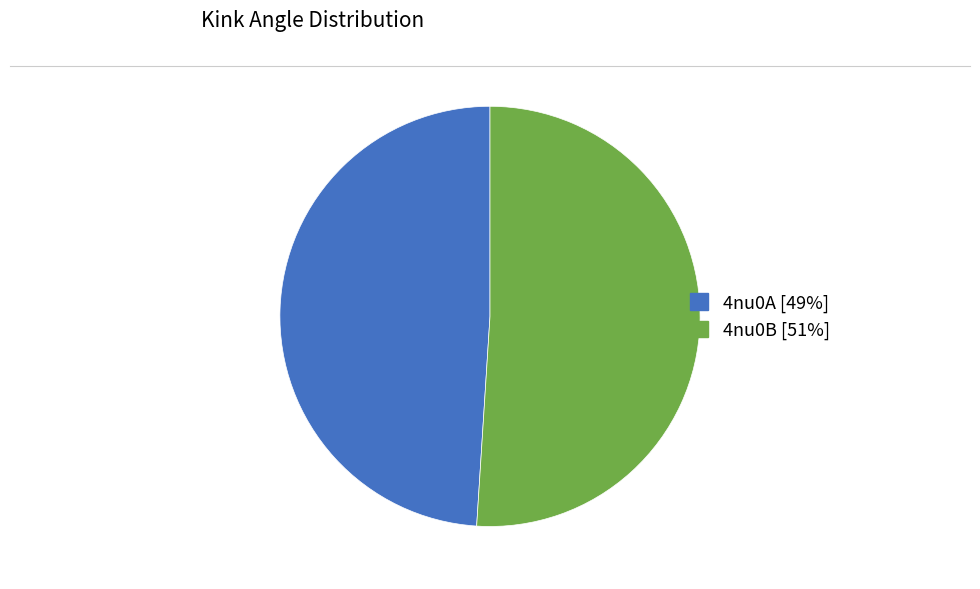

Combined, do 4nu0B and 4nu0A account for over 50%?

Yes